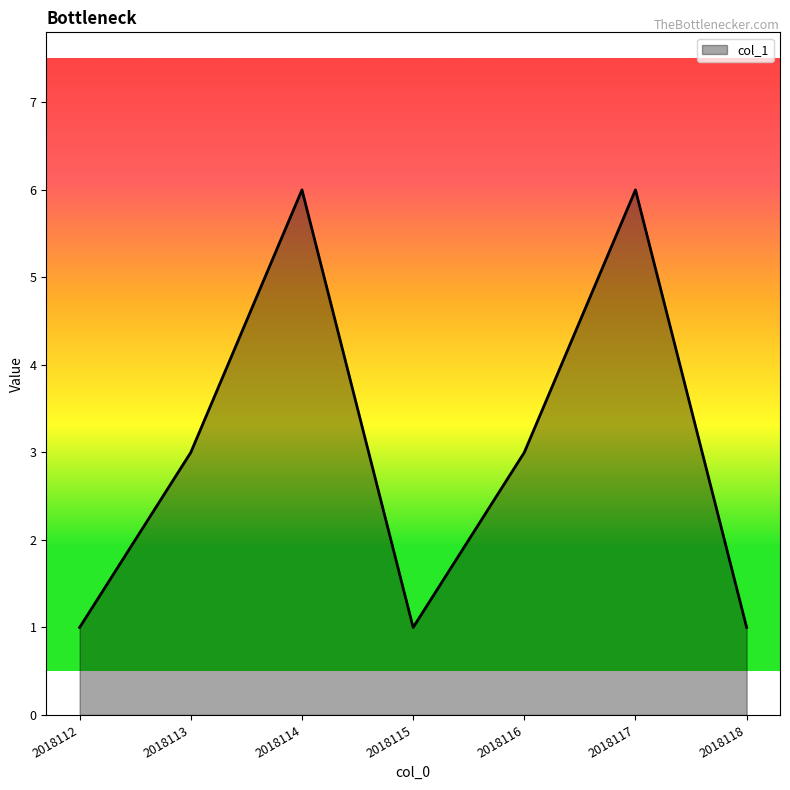

How many interior local peaks (higher than both neighbors) does the data have?

2